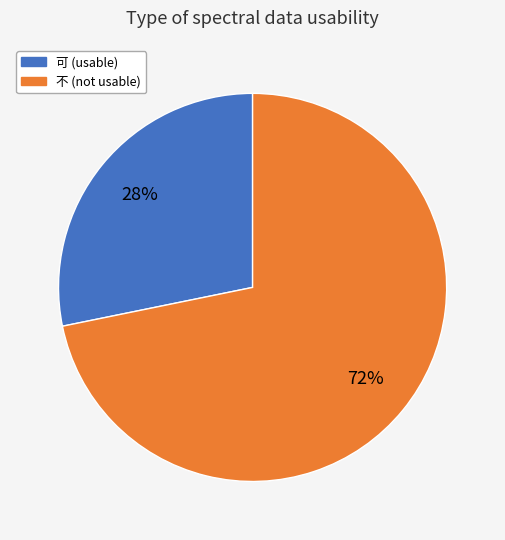

Which category has the smallest portion of the pie?

可